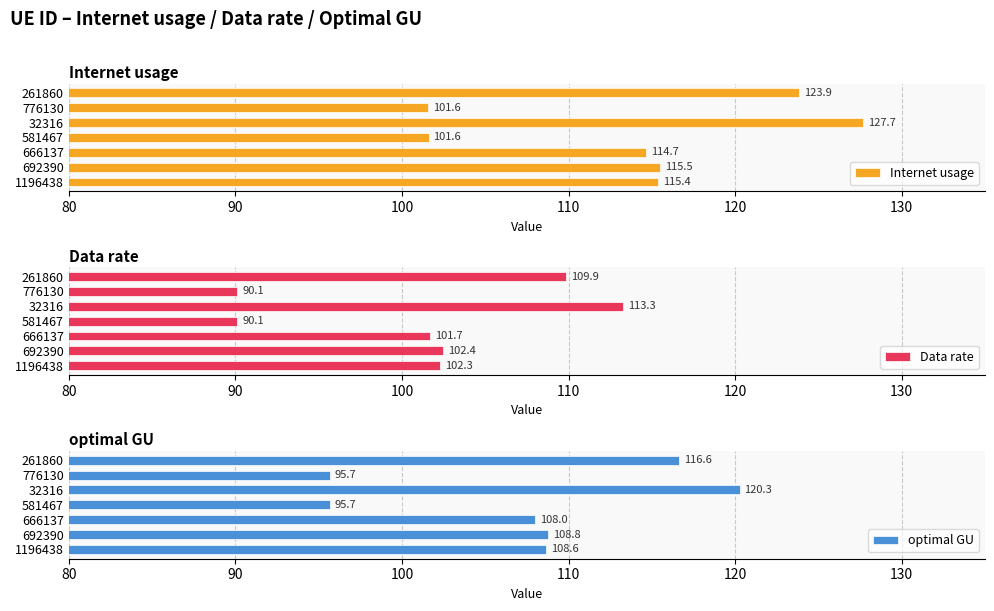

Which category has the highest value in the Internet usage series?

32316